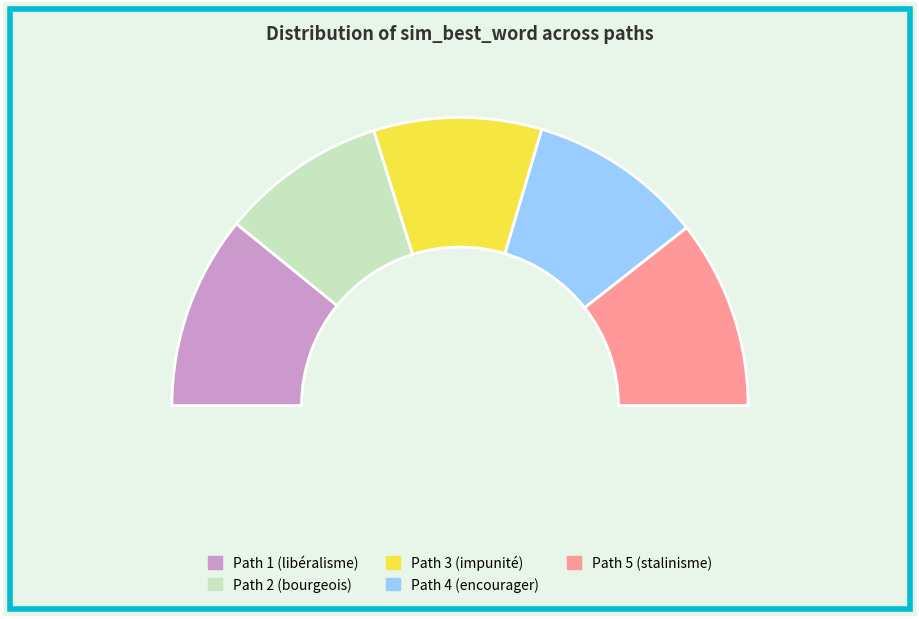

The Path 2 slice represents 19% of the pie. True or false?

True